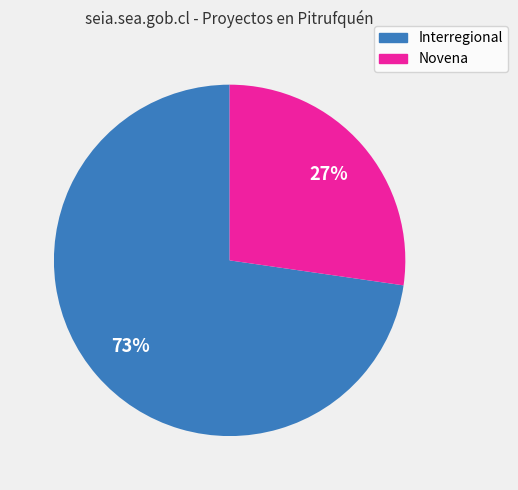

To the nearest percent, what portion does Novena represent?

27%